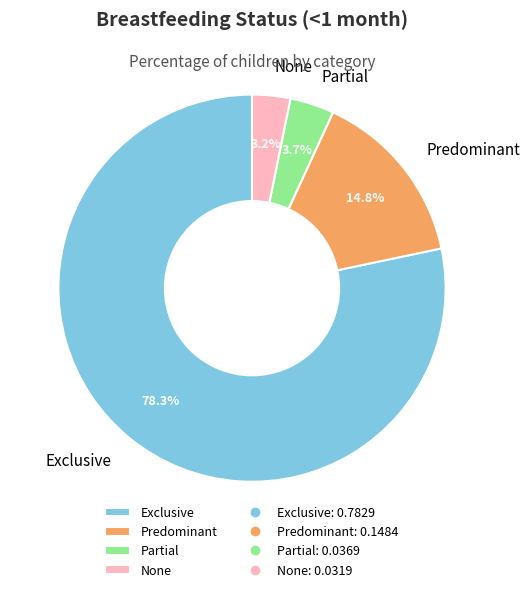

To the nearest percent, what is the combined percentage of None and Predominant?

18%